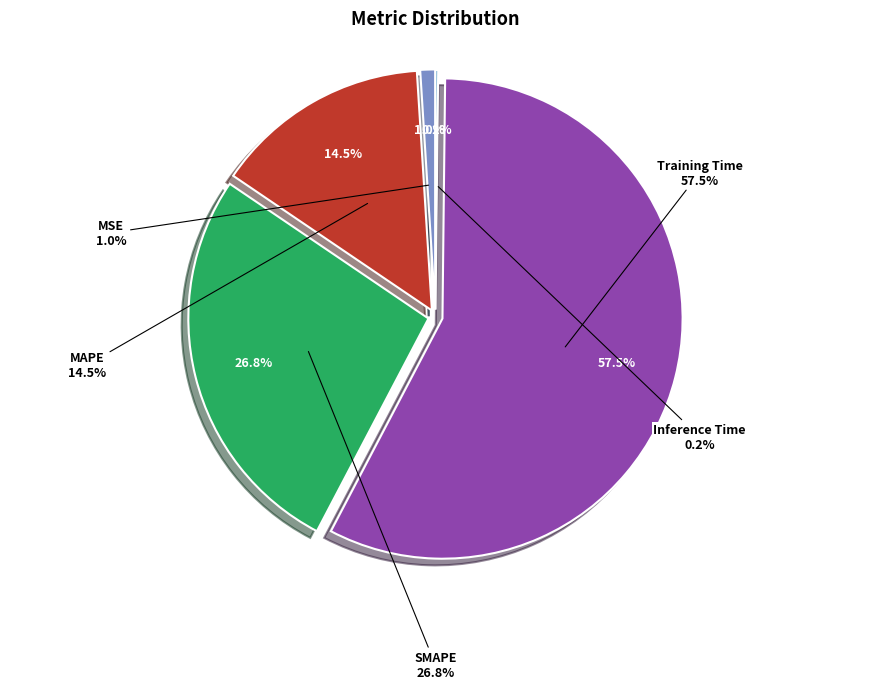

What percentage is the MSE slice, to the nearest percent?

1%